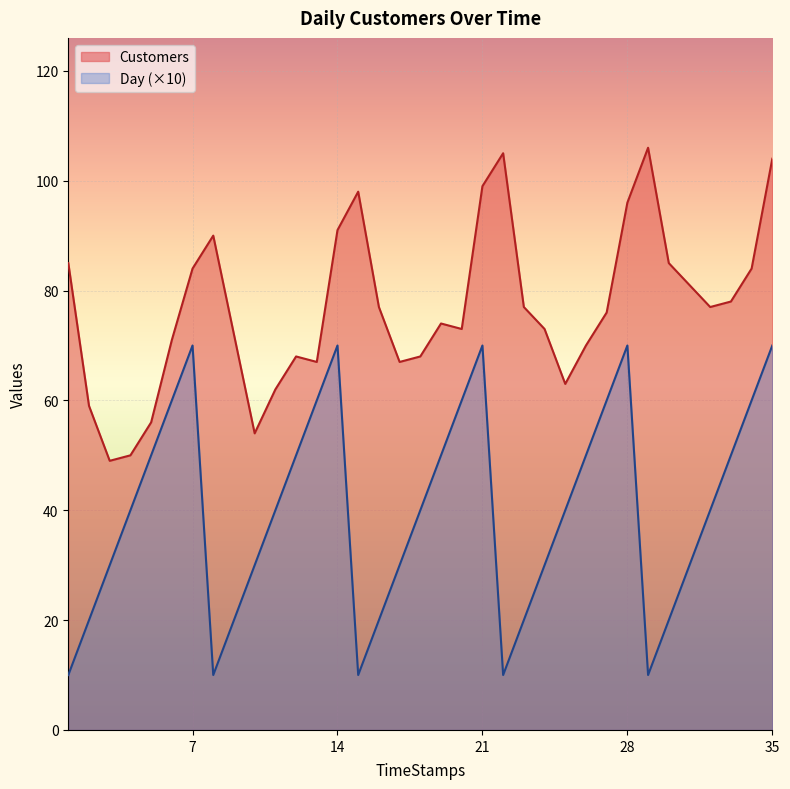

True or false: Day and Customers cross at least once.

False